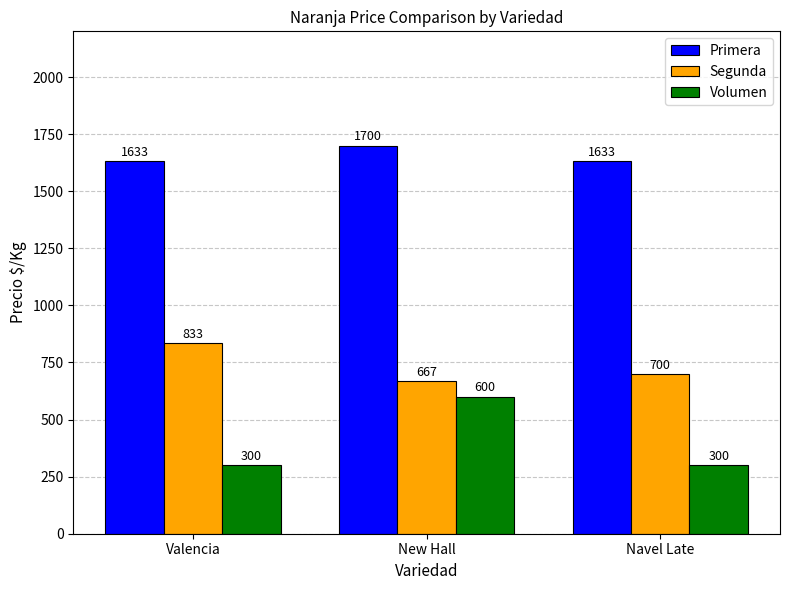

True or false: Primera has a value of 2661 at Valencia.

False